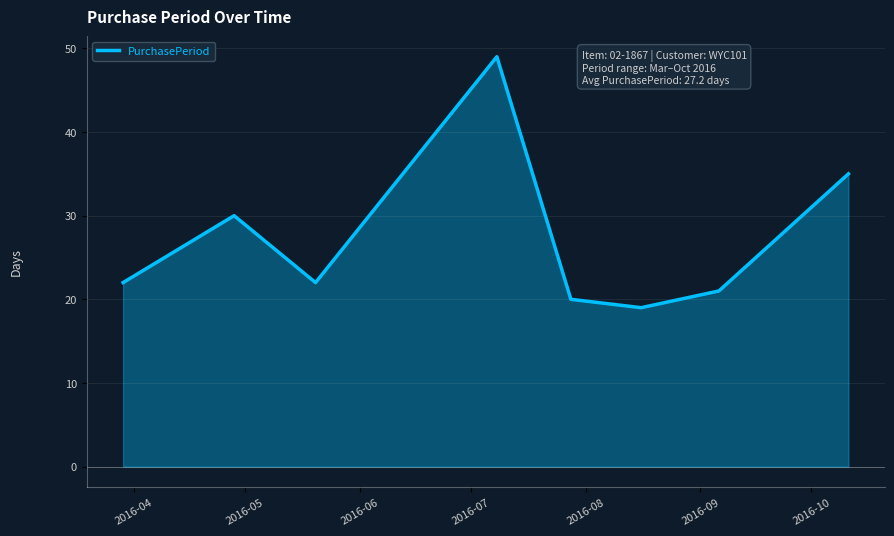

Reading left to right, extract all data points from this chart.

22	30	22	49	20	19	21	35